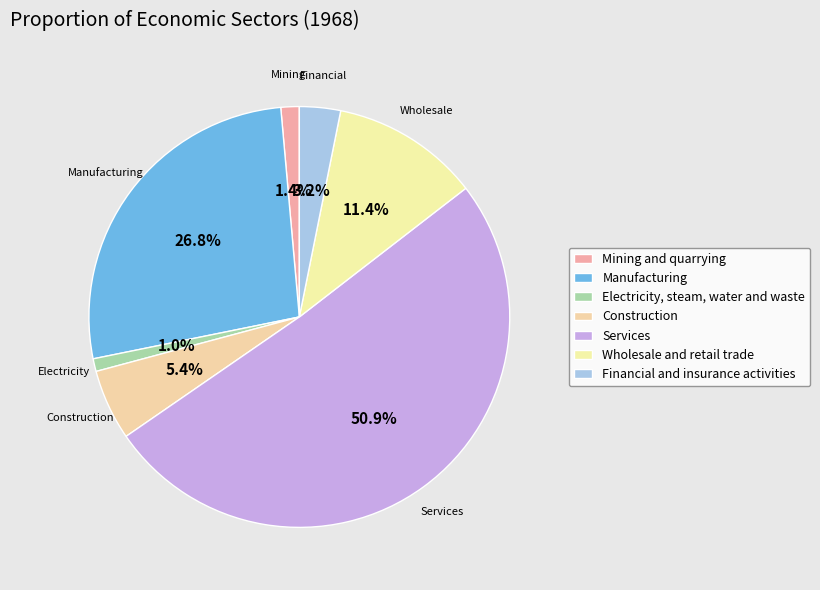

Which category has the smallest portion of the pie?

Electricity, steam, water and waste